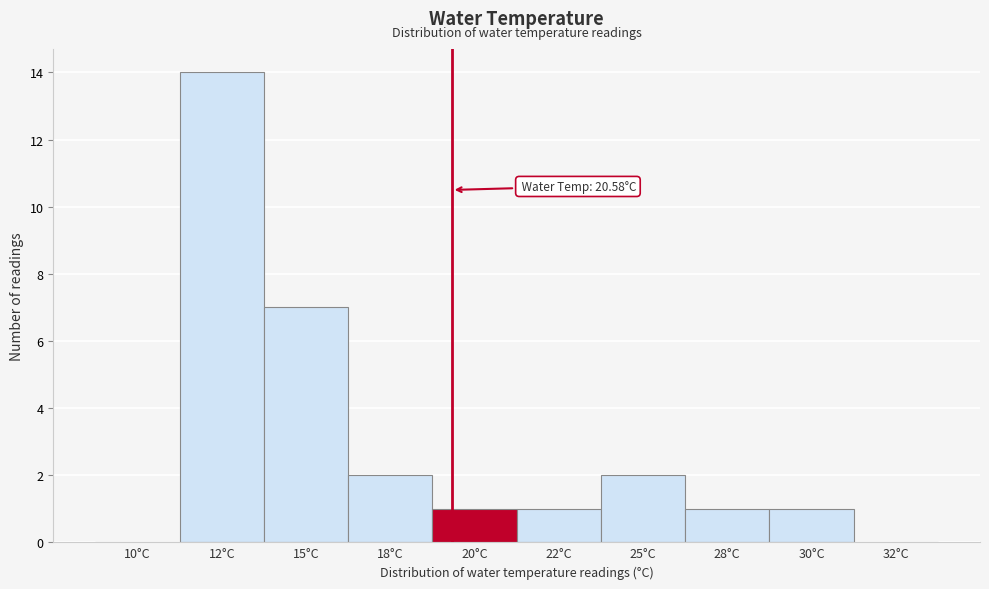

Reading left to right, extract all data points from this chart.

10°C=0	12°C=14	15°C=7	18°C=2	20°C=1	22°C=1	25°C=2	28°C=1	30°C=1	32°C=0